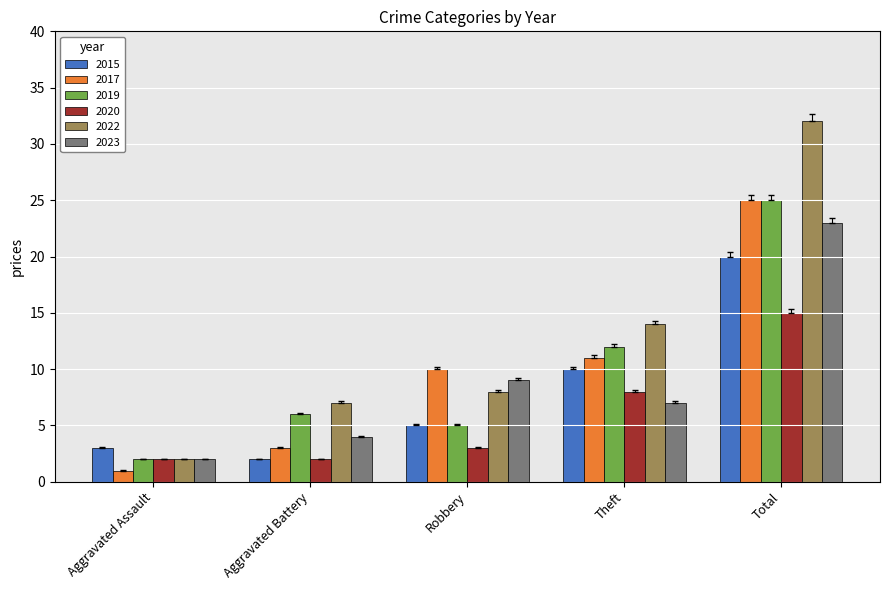

What is the smallest value displayed?

1